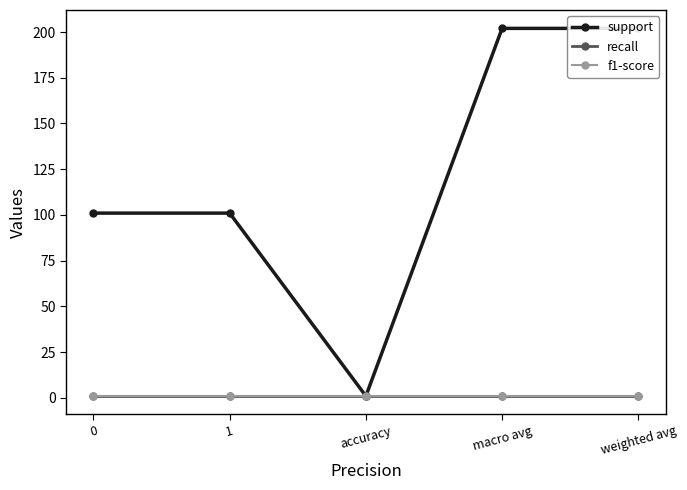

The recall series shows 1.7 at 0. True or false?

False